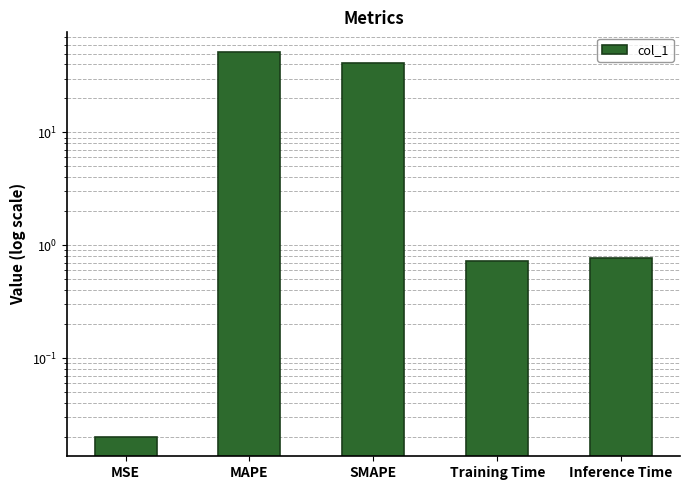

List the labels in order of value, largest first.

MAPE, SMAPE, Inference Time, Training Time, MSE